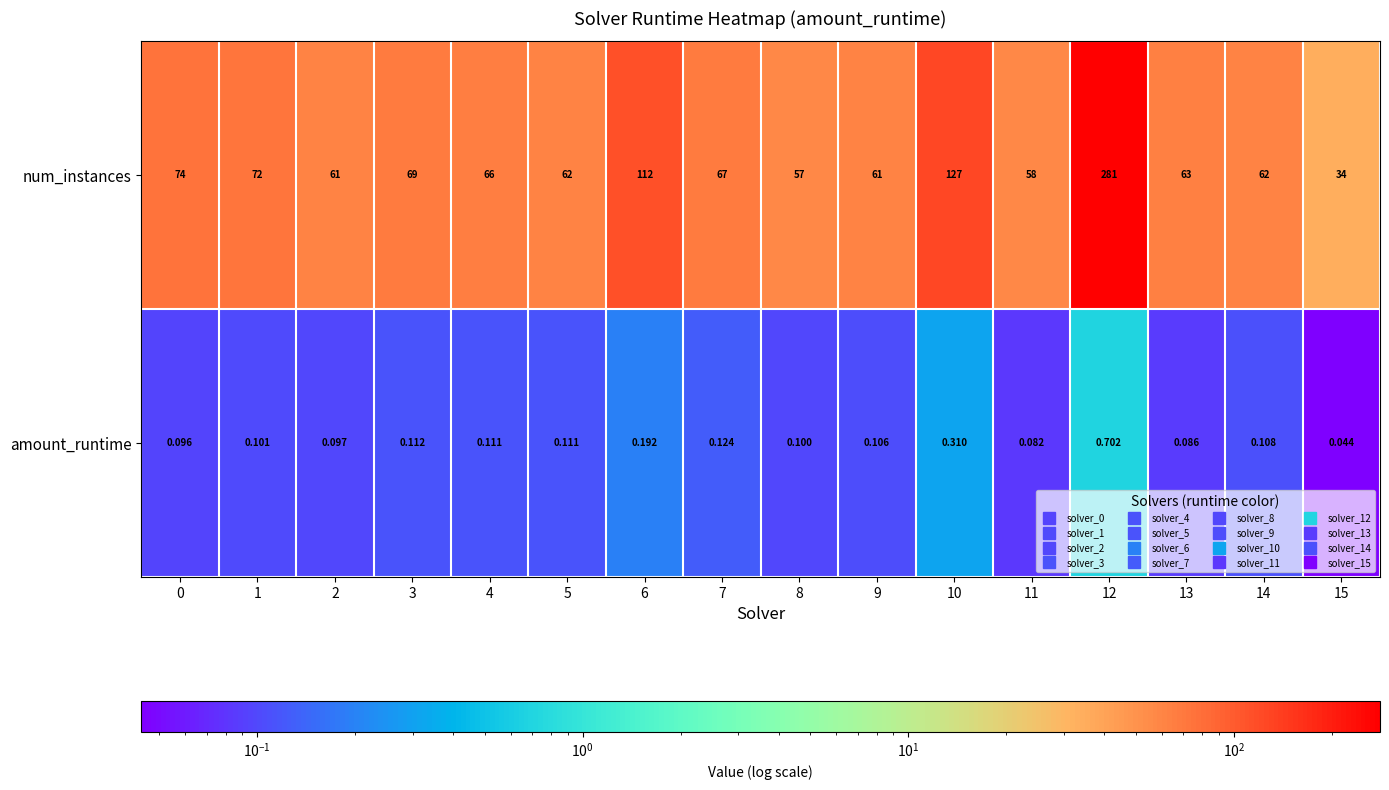

Count the number of data series in this chart.

2